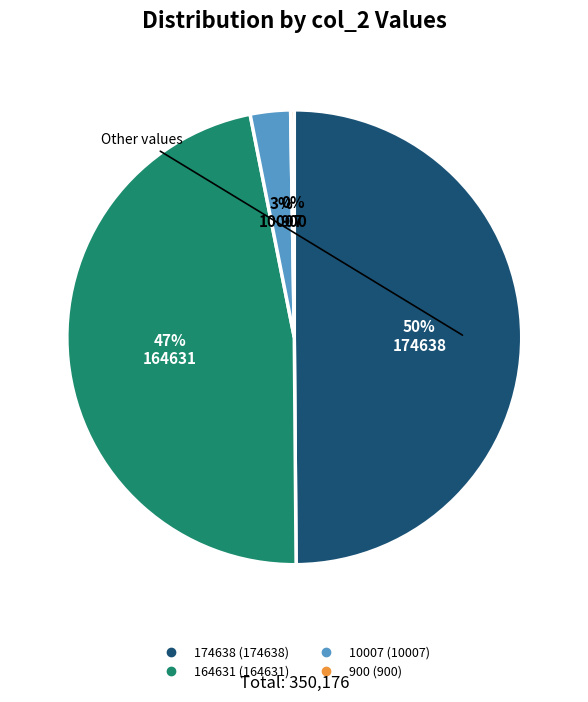

To the nearest percent, what is the difference between the largest and smallest slice percentages?

50%